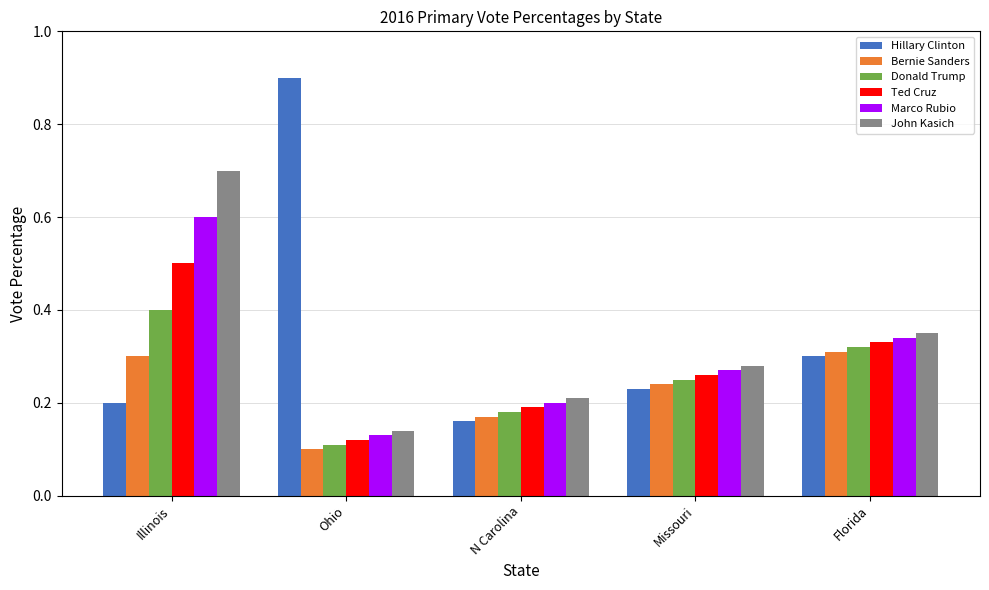

Rank the series by their maximum value, from highest to lowest.

Hillary Clinton, John Kasich, Marco Rubio, Ted Cruz, Donald Trump, Bernie Sanders